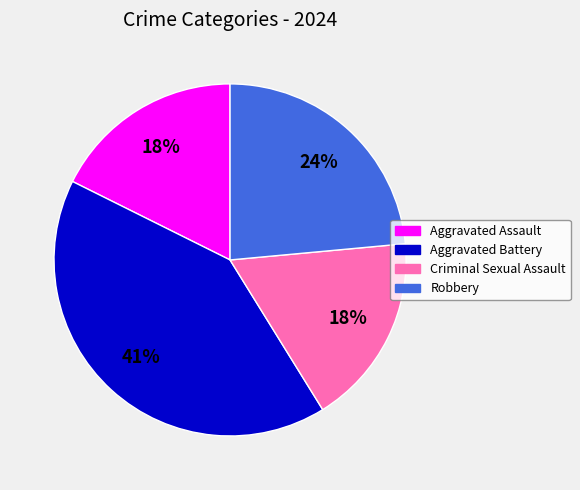

Combined, do Criminal Sexual Assault and Aggravated Assault account for over 50%?

No